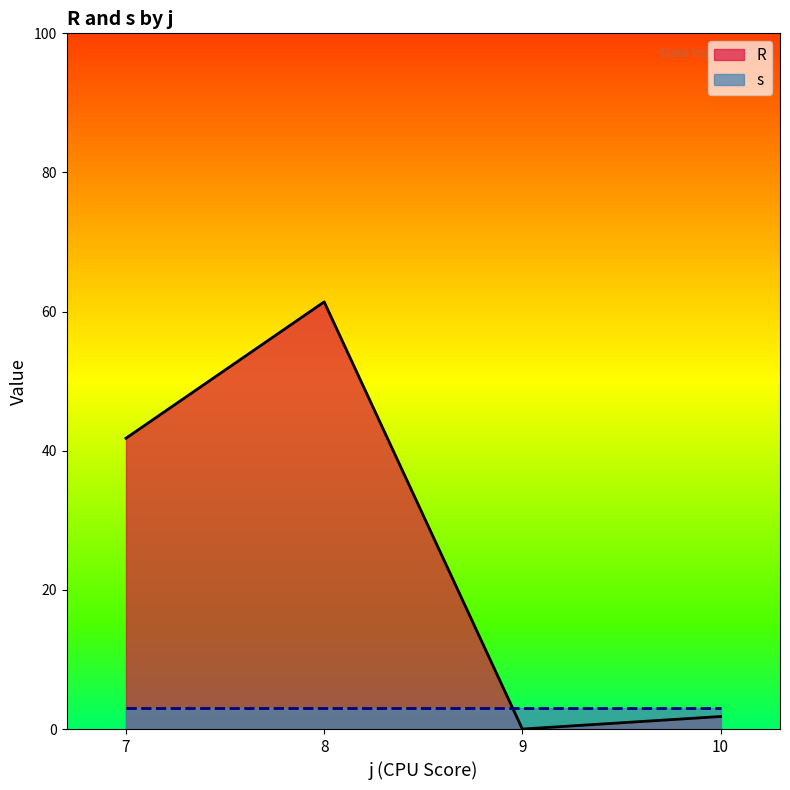

Read the R value at 7.

41.8